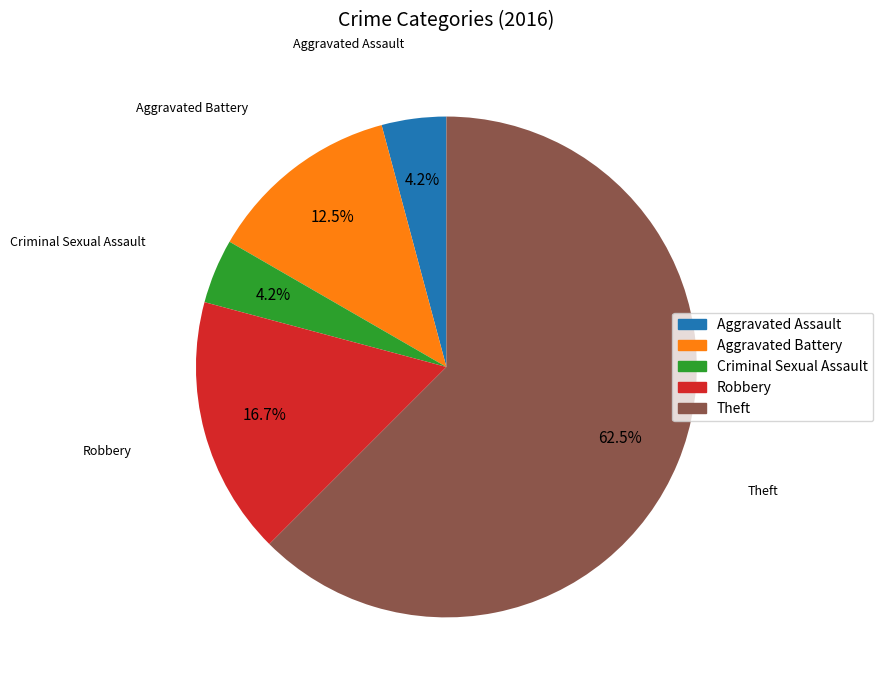

Combined, what portion of the pie is Aggravated Battery and Criminal Sexual Assault?

16.7%